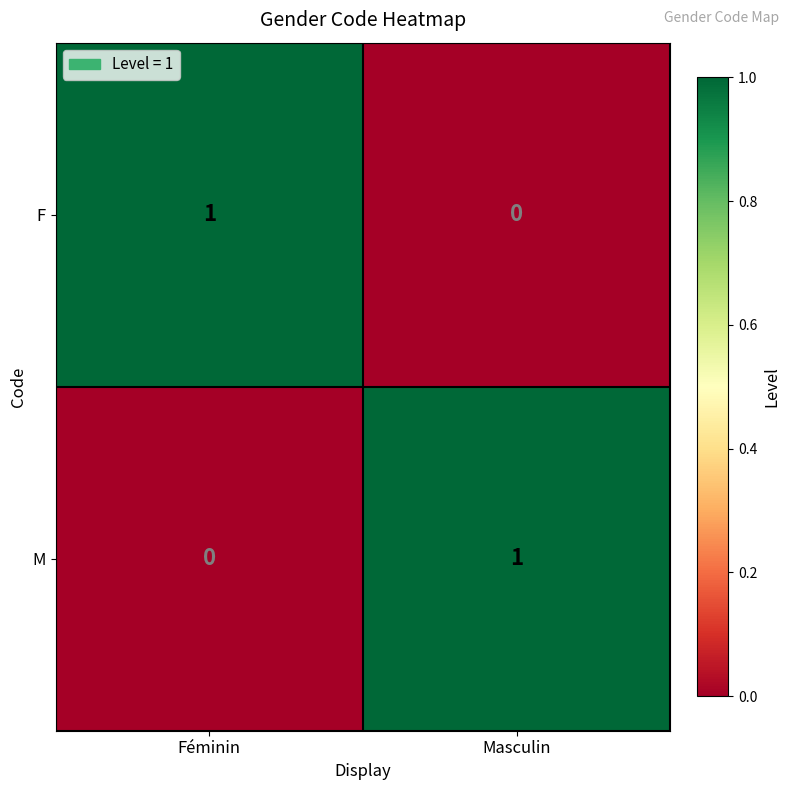

The value of M at Masculin is 2. True or false?

False